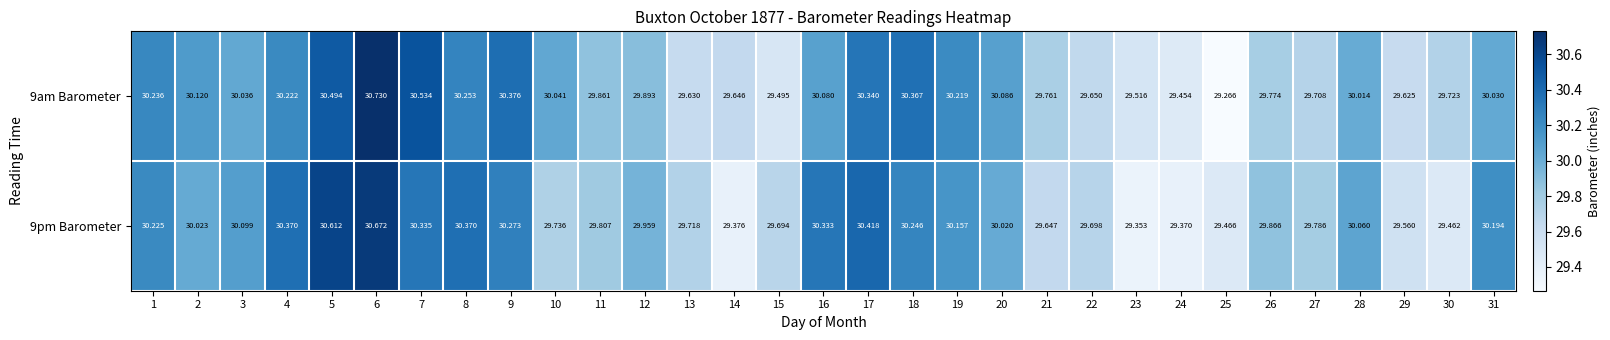

Is the value of 9am Barometer at 2 greater than the value of 9pm Barometer at 17?

No